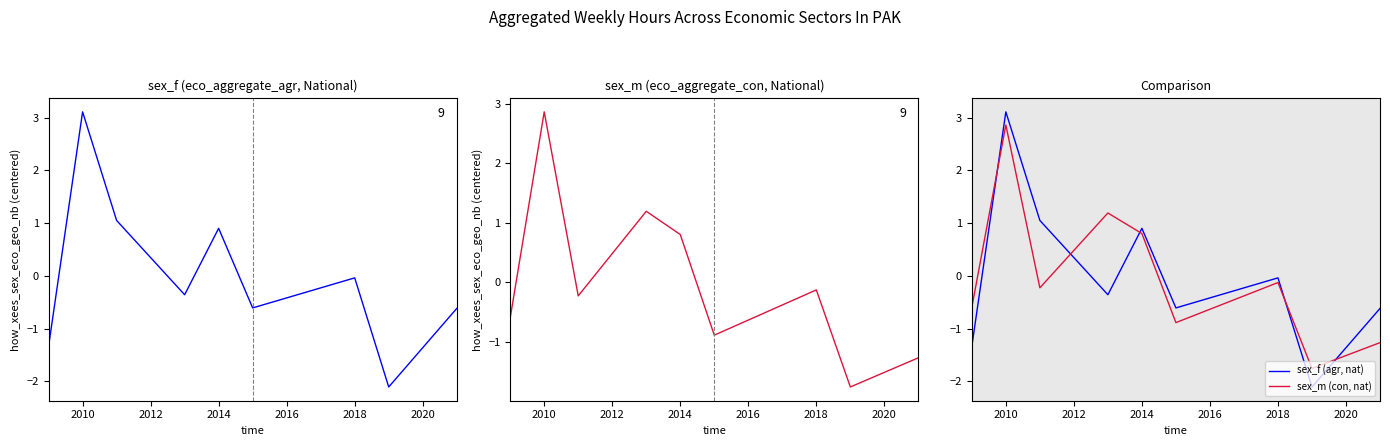

Is this an area chart (filled region under the line)?

No